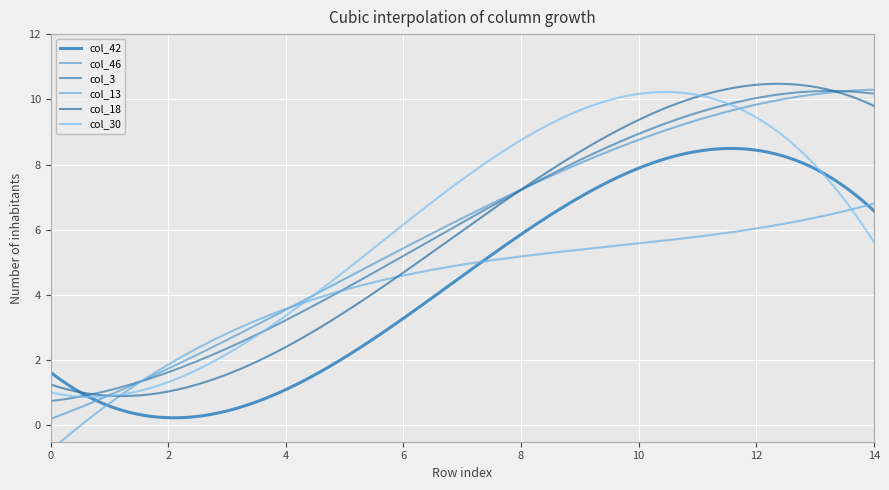

How many data points does each series have?

15